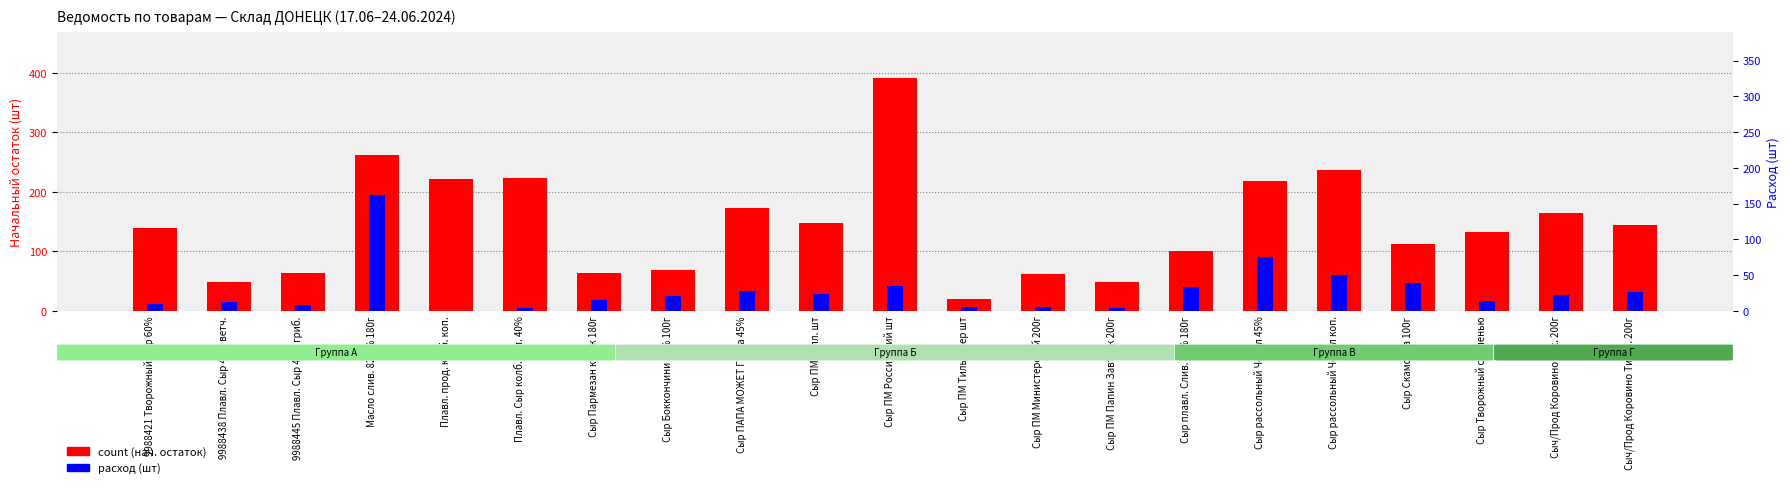

How many data points in расход are above 25?

10